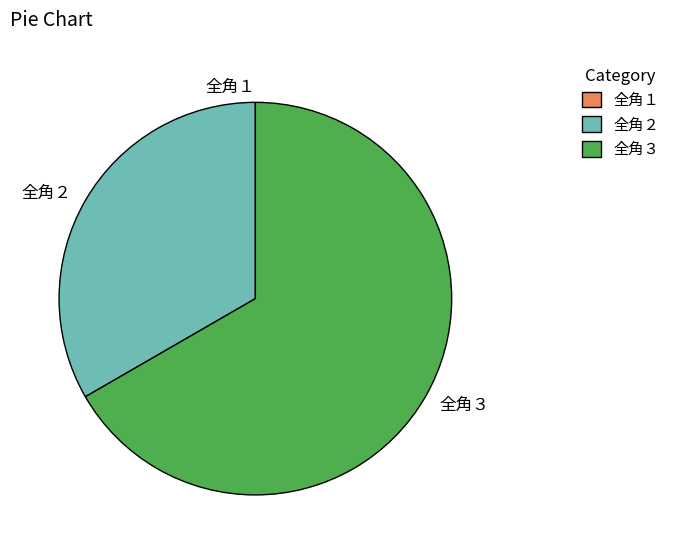

Is there a majority slice in this chart?

Yes